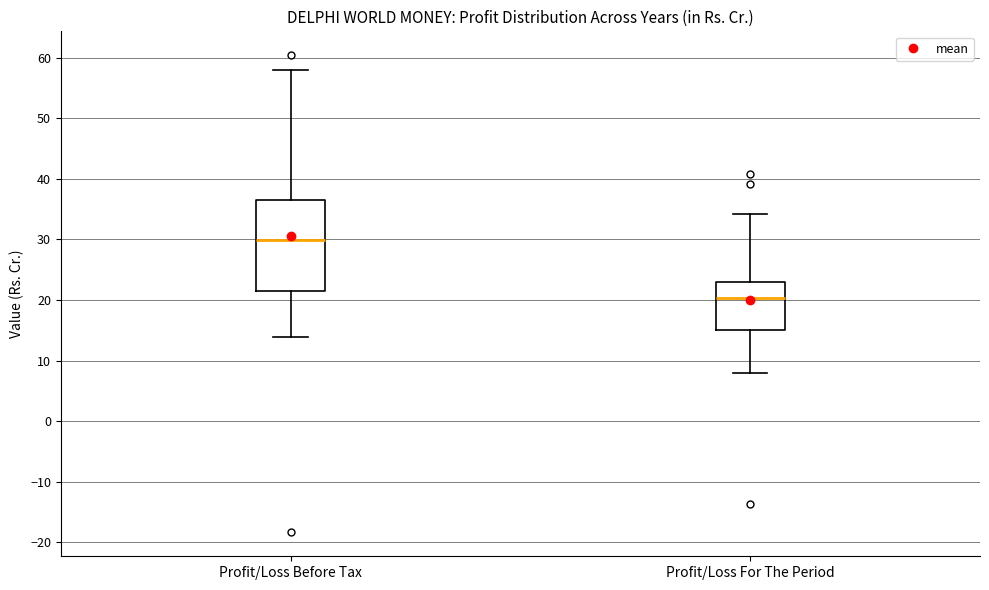

Where does the median line of the box for Profit/Loss Before Tax sit on the y-axis? The values are not printed on the chart, so give them approximately, as read against the axis.

30